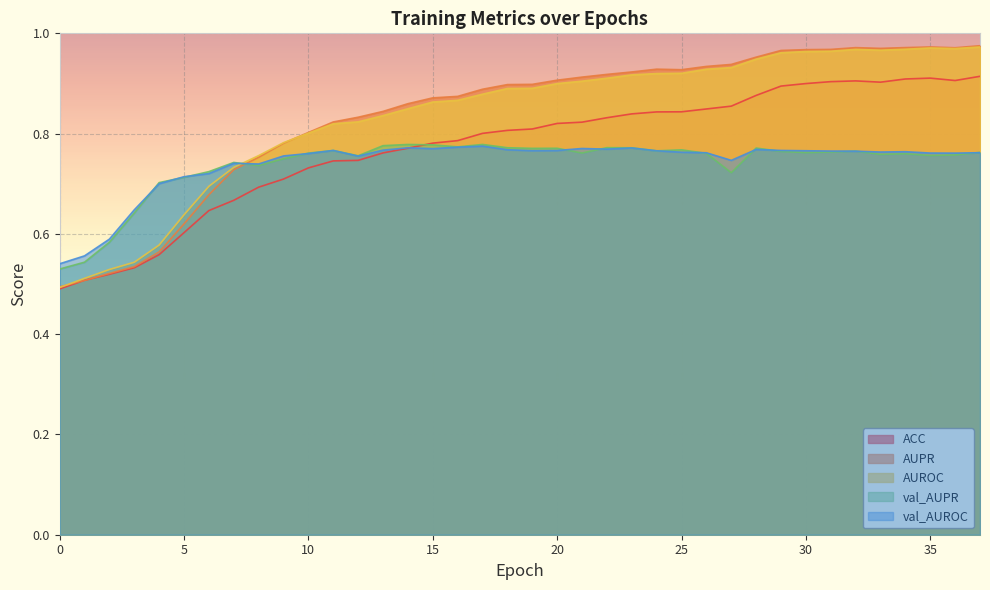

What is the difference between the second highest and second lowest values in the AUPR series?

0.5